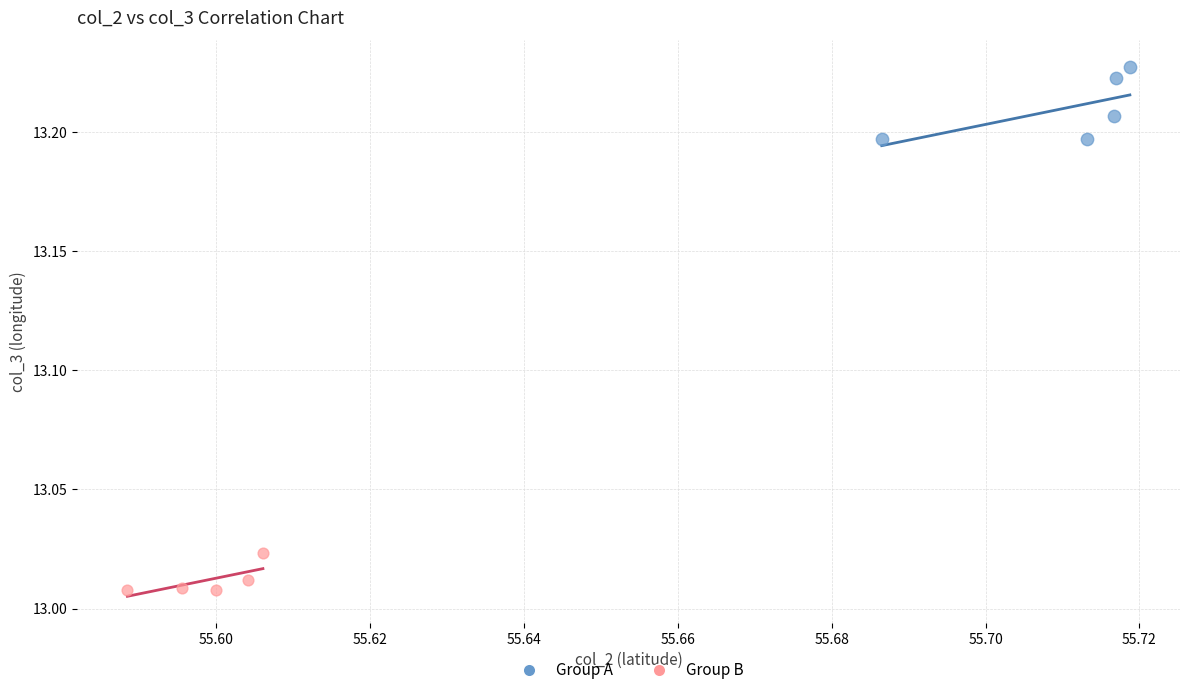

Which series reaches the maximum Y coordinate?

Group A